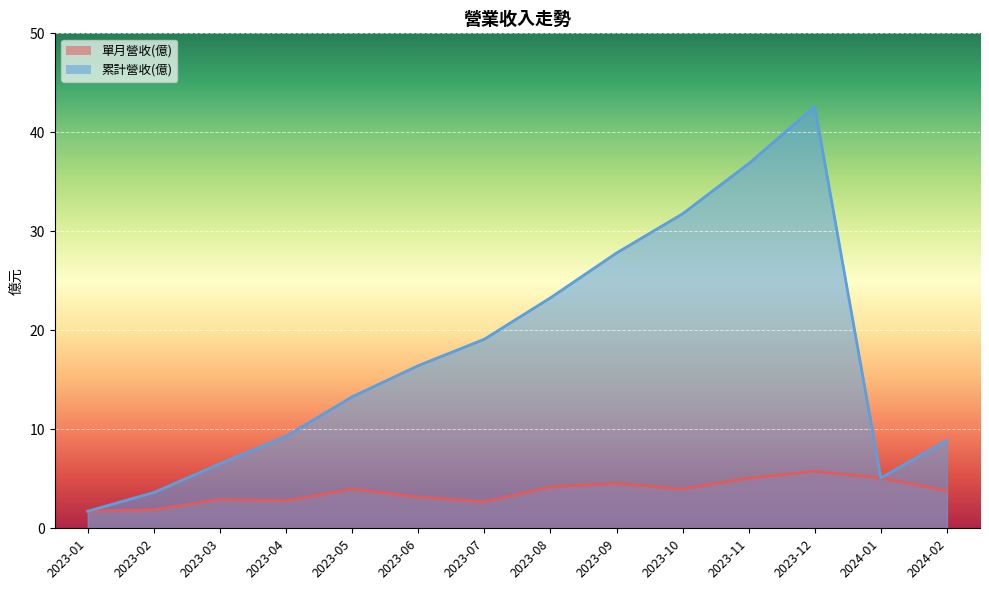

Is the value of 單月營收(億) at 2023-04 greater than the value of 累計營收(億) at 2023-02?

No